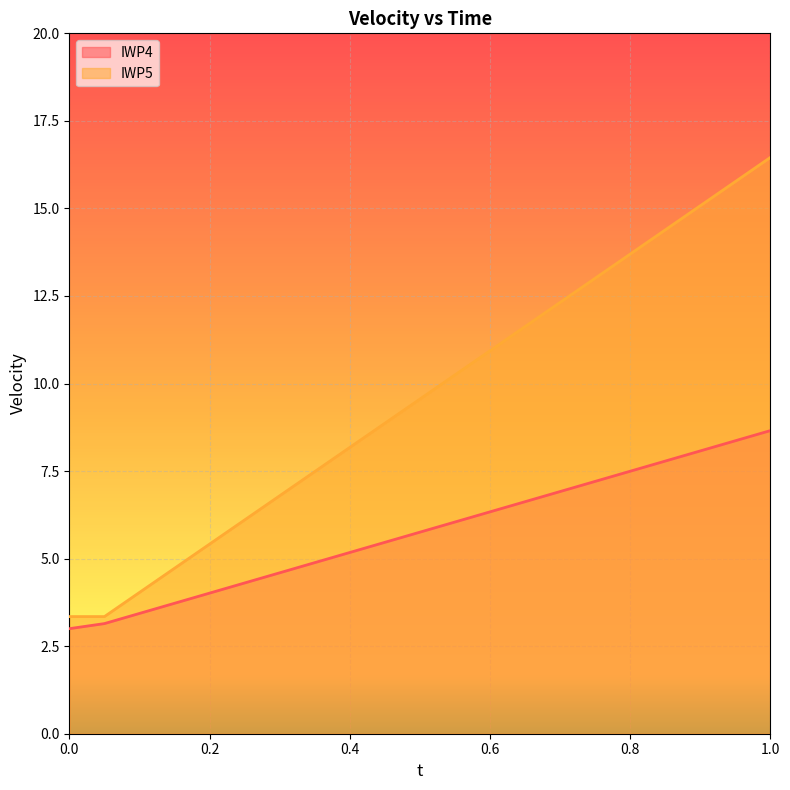

Reading left to right, list all the values displayed in this chart.

IWP4: 0.0=3.0	0.05=3.1	0.1=3.4	0.15=3.7	0.2=4.0	0.25=4.3	0.3=4.6	0.35=4.9	0.4=5.2	0.45=5.5	0.5=5.8	0.55=6.0	0.6=6.3	0.65=6.6	0.7=6.9	0.75=7.2	0.8=7.5	0.85=7.8	0.9=8.1	0.95=8.4	1.0=8.7
IWP5: 0.0=3.3	0.05=3.3	0.1=4.0	0.15=4.7	0.2=5.4	0.25=6.1	0.3=6.8	0.35=7.5	0.4=8.2	0.45=8.9	0.5=9.6	0.55=10.2	0.6=10.9	0.65=11.6	0.7=12.3	0.75=13.0	0.8=13.7	0.85=14.4	0.9=15.1	0.95=15.8	1.0=16.5